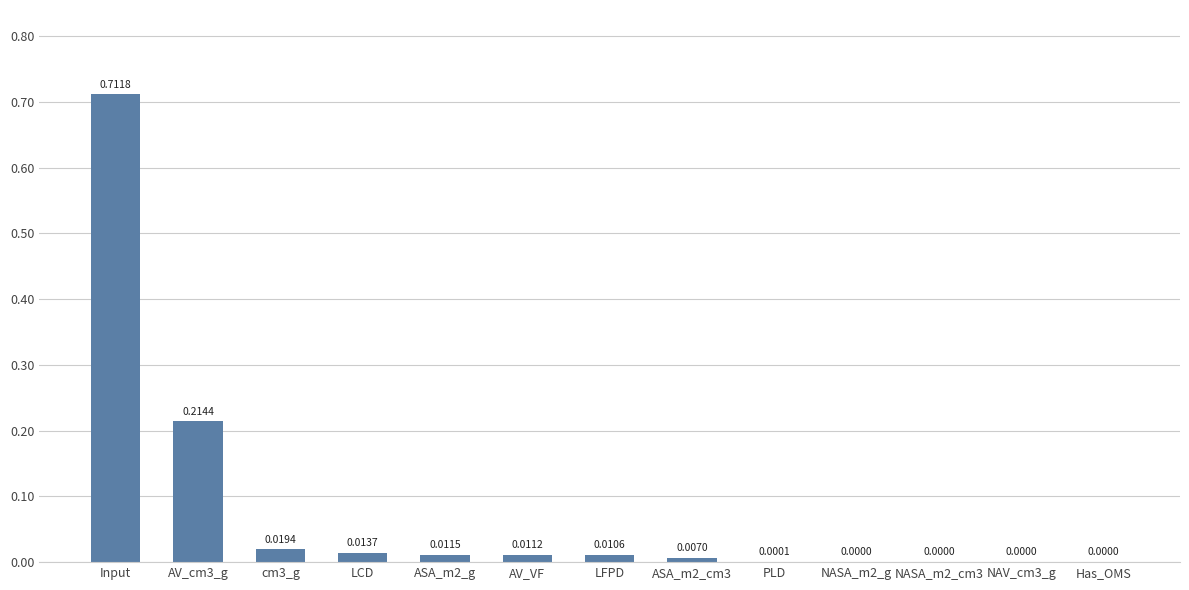

At which category does the chart reach its peak across all series?

Input